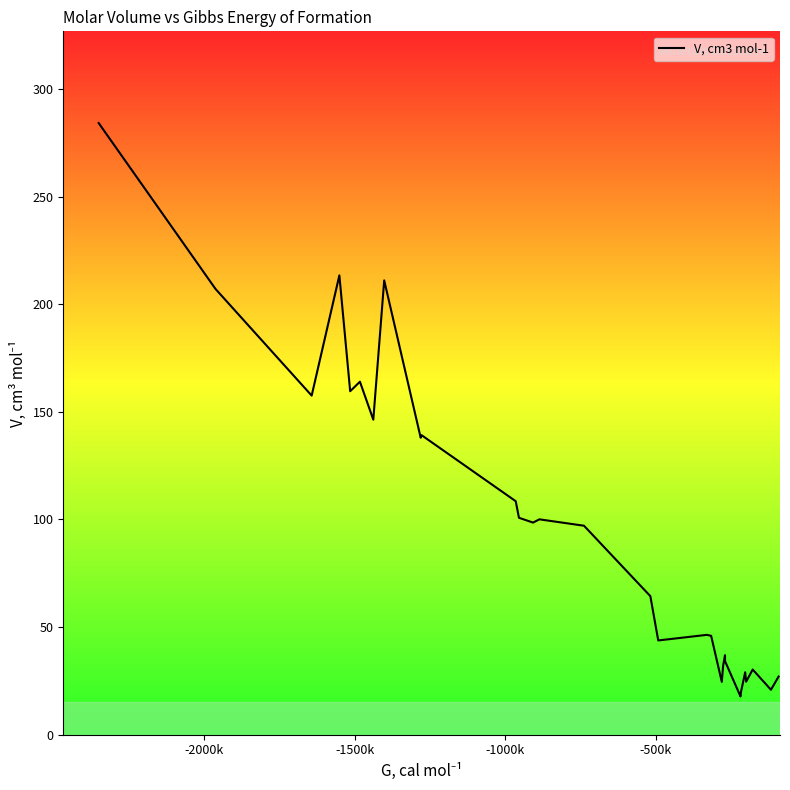

What is the difference between the maximum and minimum values?

266.4